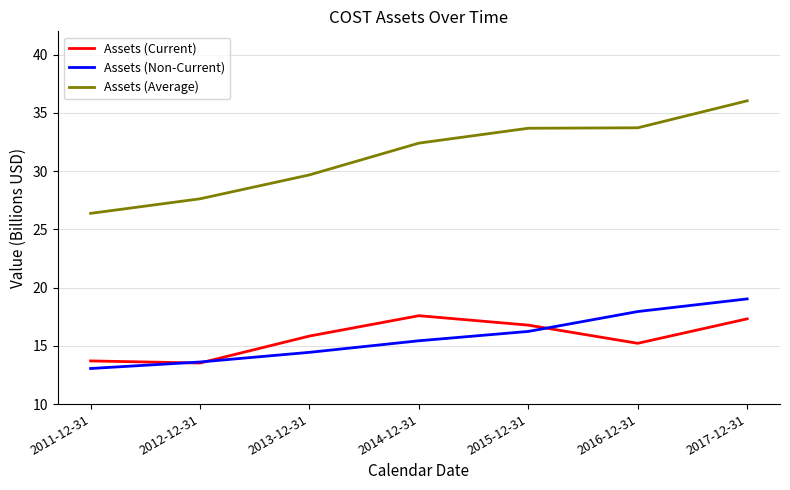

True or false: Assets (Average) and Assets (Current) intersect in this chart.

False